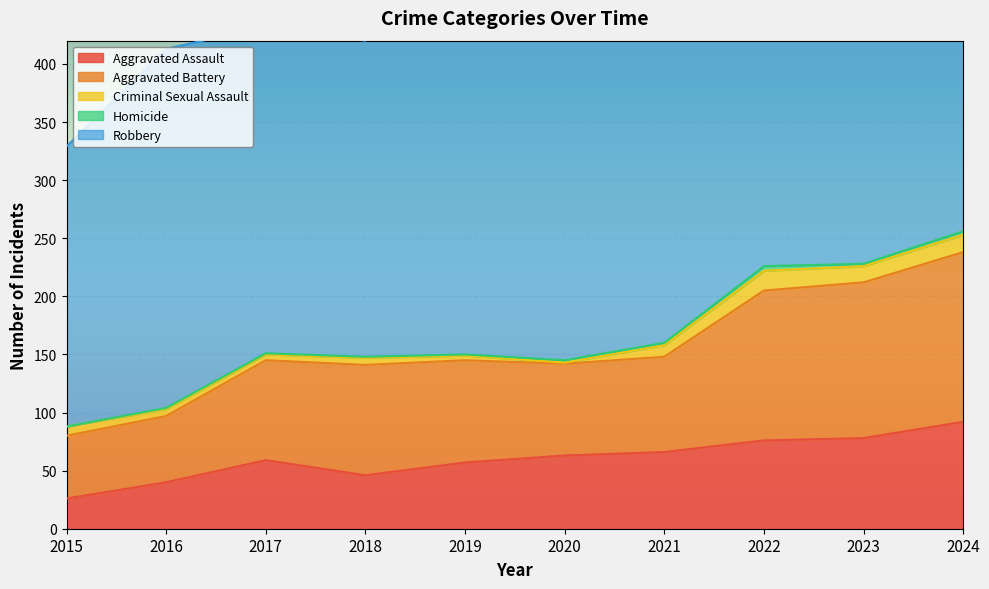

Where is the first local maximum for Robbery?

2016